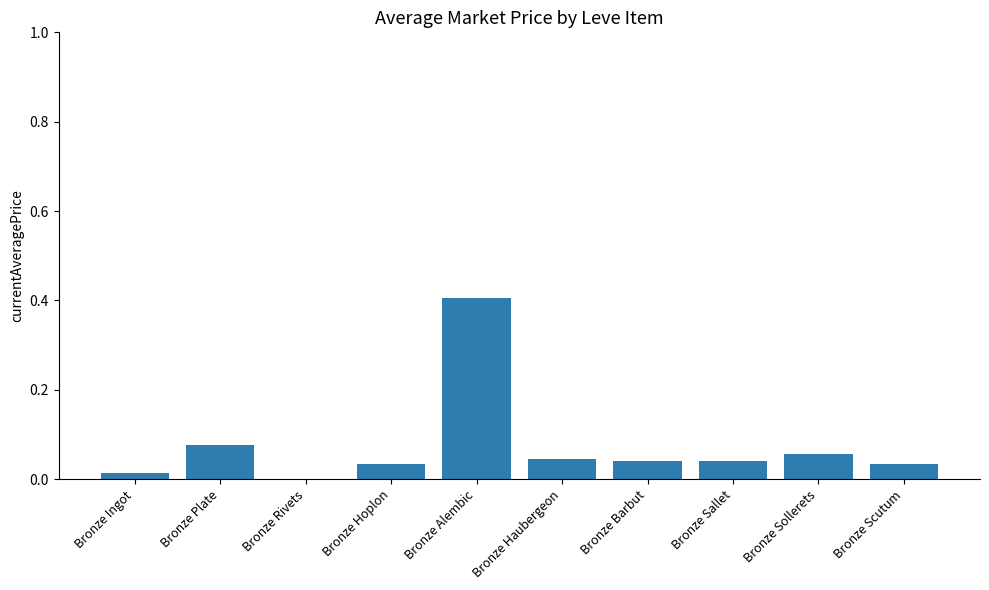

Which category has the highest value across all series?

Bronze Alembic